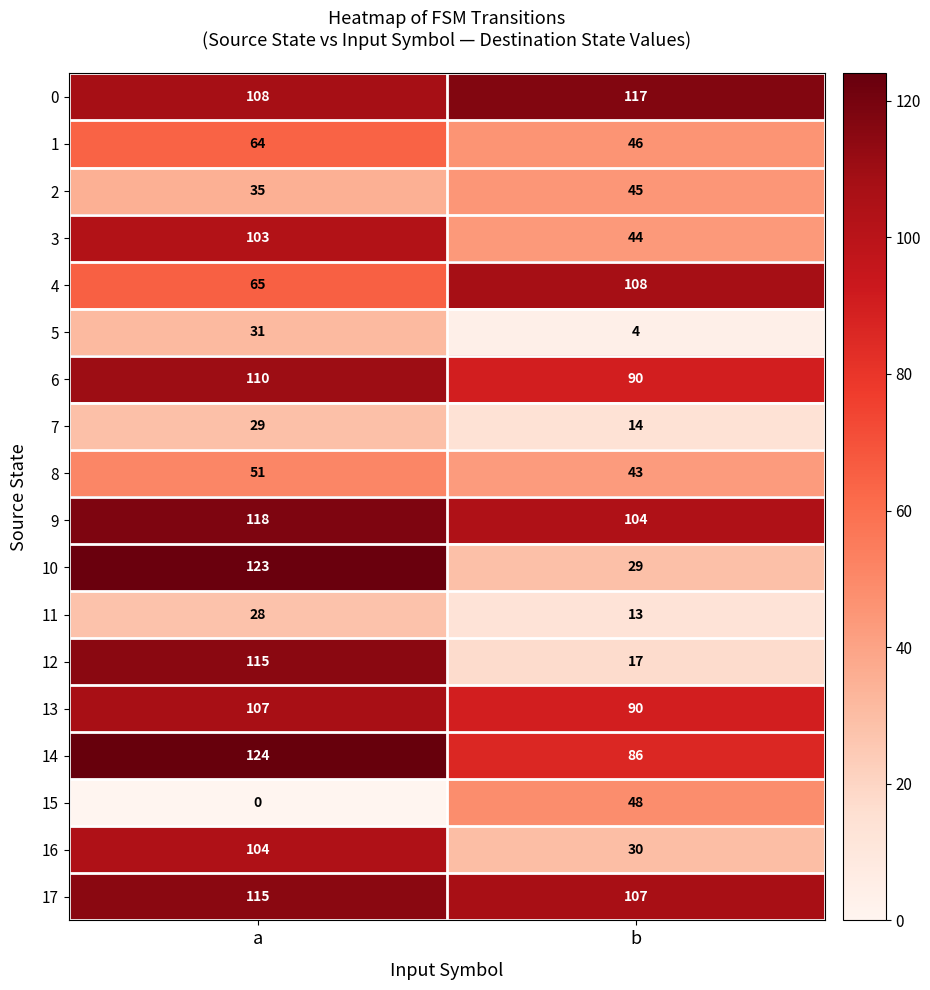

What is the total value across all series at b?

1035